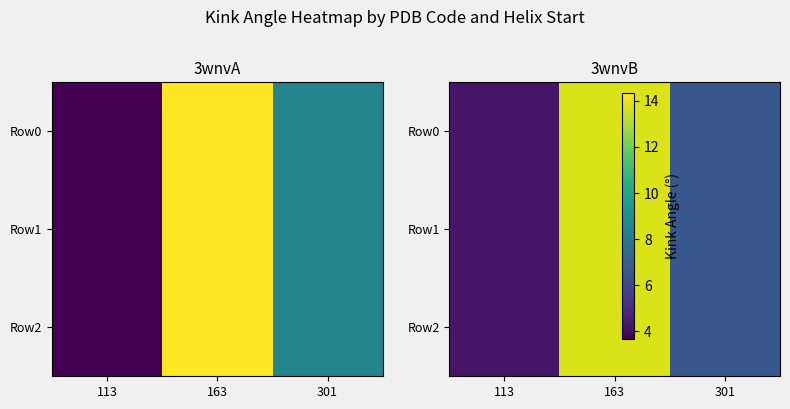

List the labels in order of Row2 value, largest first.

163, 301, 113